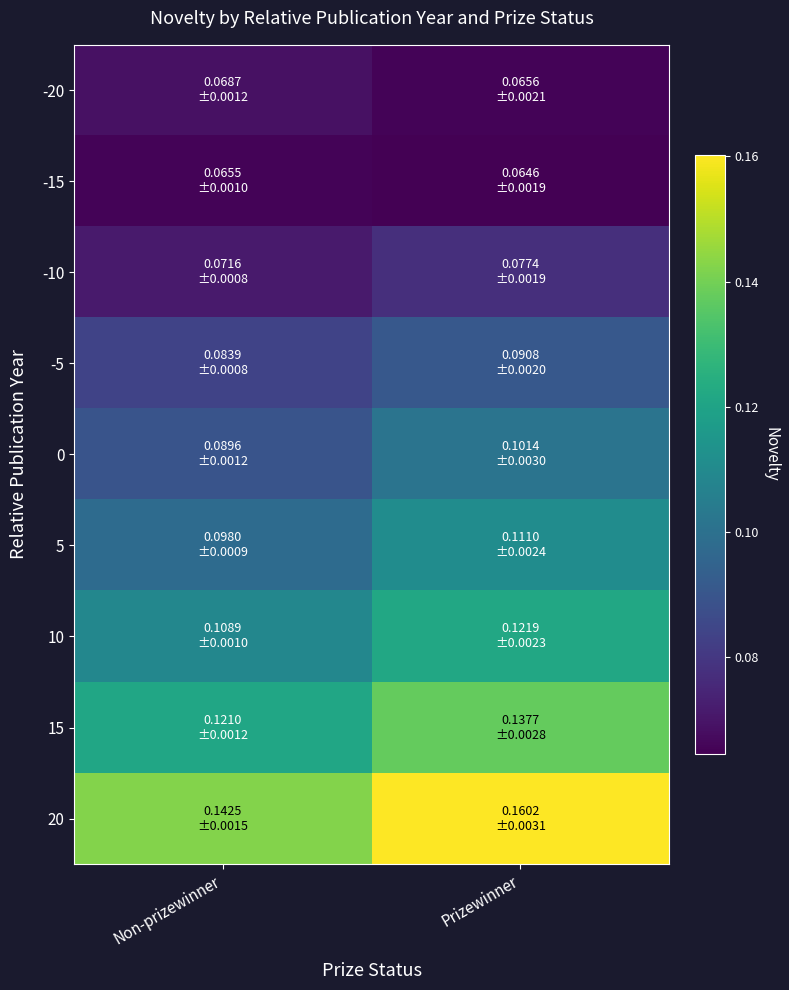

What is the maximum value shown in the chart?

0.2